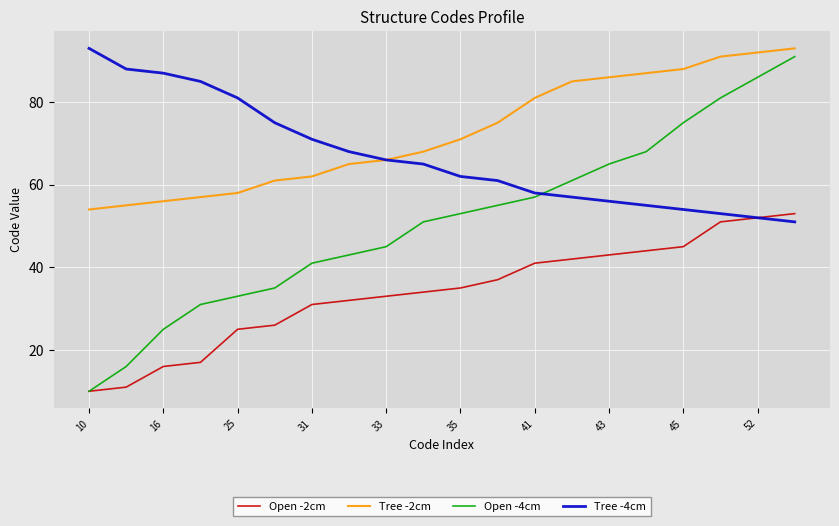

What is the maximum value shown in the chart?

93